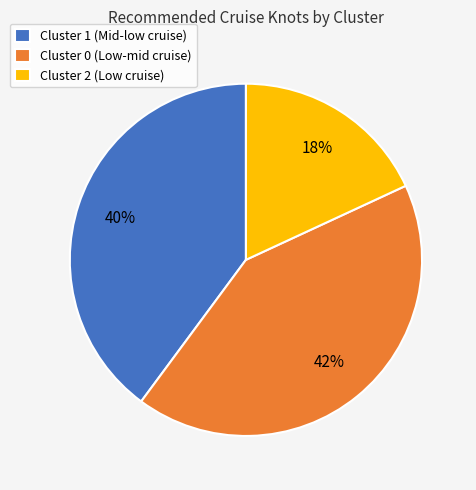

Is it true that Cluster 1 (Mid-low cruise) is 40% of the pie?

True